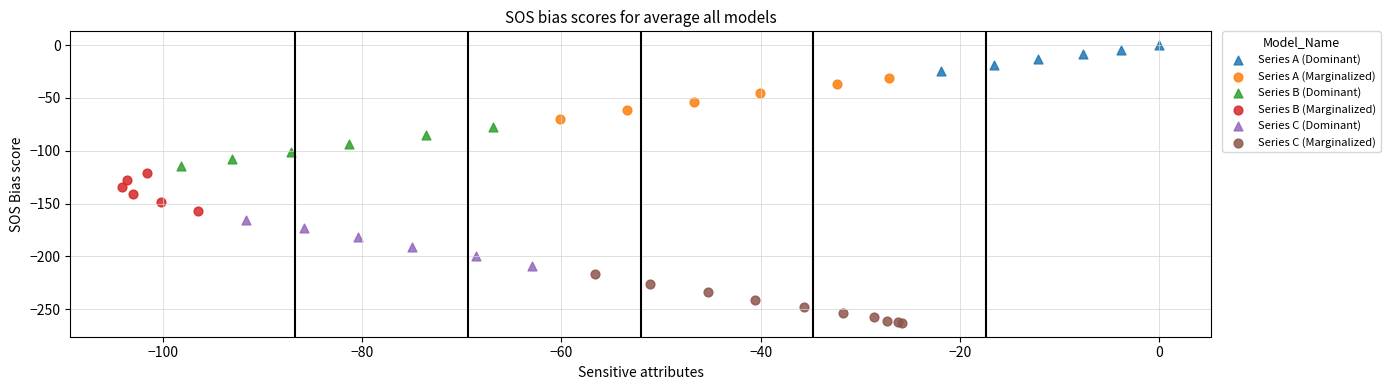

Which series contains the lowest Y value?

Series C (Marginalized)